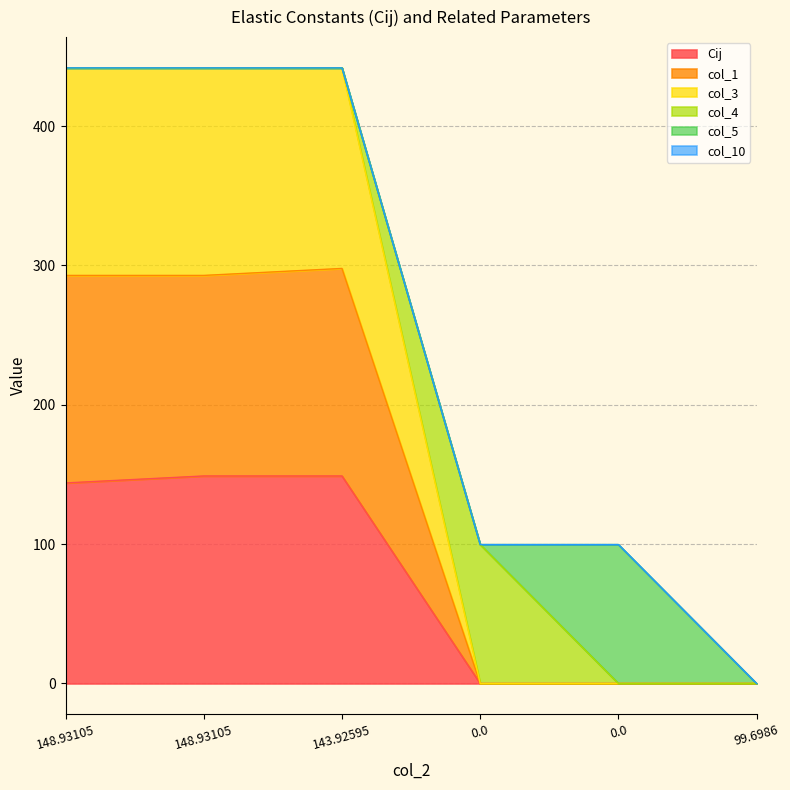

True or false: col_1 and col_3 cross at least once.

False